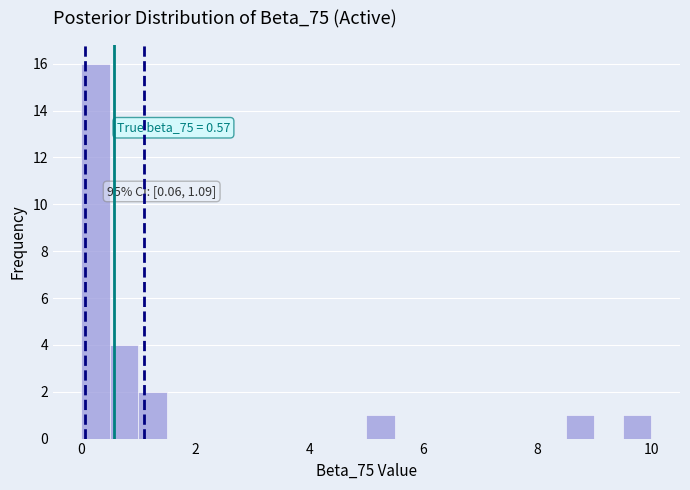

Around what value on the x-axis is the tallest bar? Give the approximate position of its centre, as read against the axis.

0.2